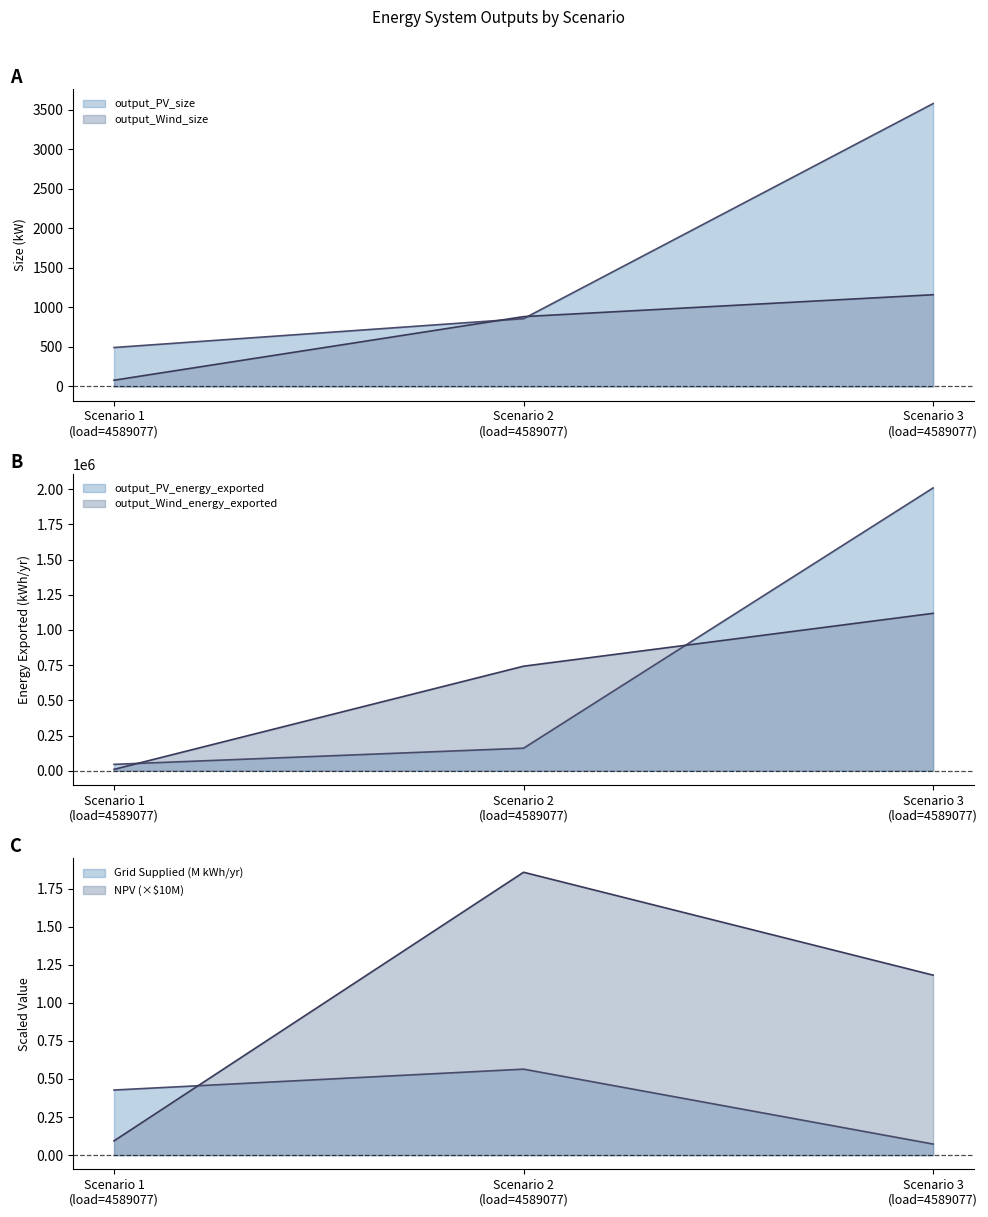

At 4589077, list the series in order from largest to smallest.

output_PV_energy_exported, output_Wind_energy_exported, output_PV_size, output_Wind_size, output_Grid_Electricity_Supplied_kWh_annual, output_npv